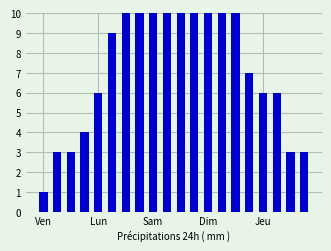

How many bars are there in total?

20